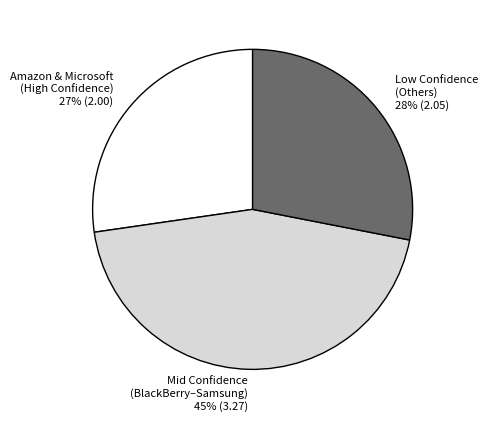

Which slice is the largest?

Mid Confidence (BlackBerry–Samsung)